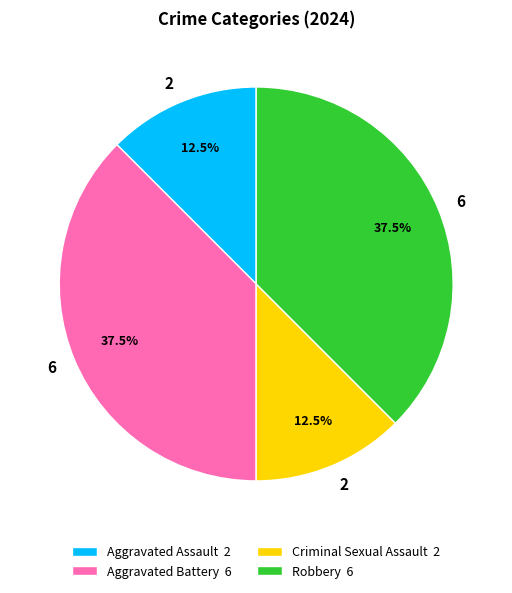

Does Criminal Sexual Assault represent more than half of the total?

No